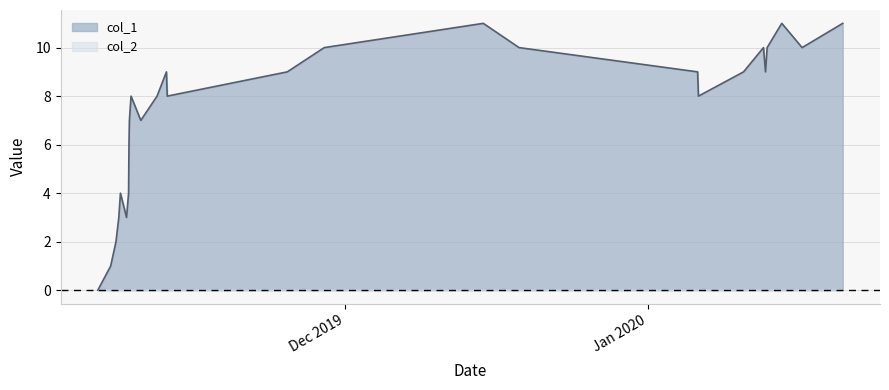

Does the chart display data point markers on the line(s)?

No